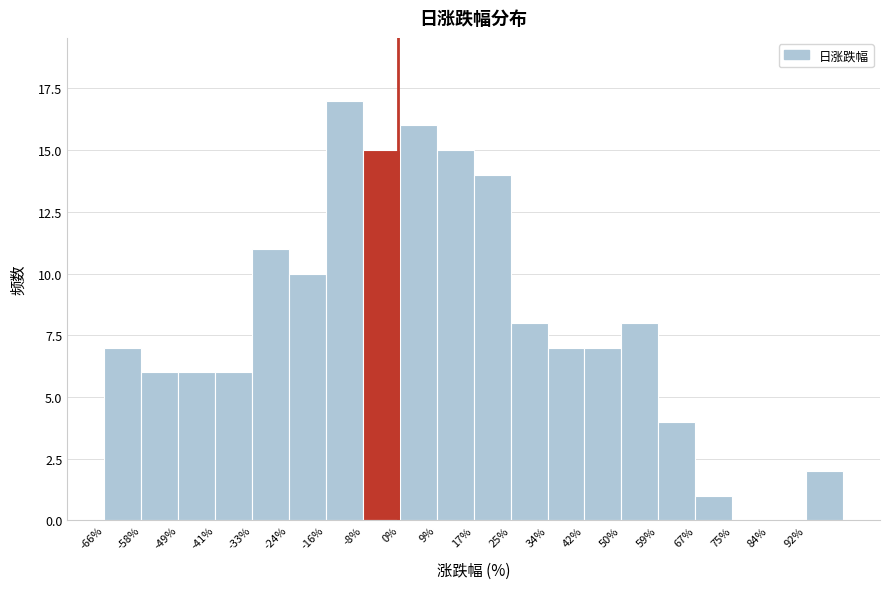

Reading left to right, list every bar in this chart as the range it spans on the x-axis followed by its height. Neither the bar edges nor the heights are printed on the chart, so give them approximately, as read against the axes.

-66 to -58: 7
-58 to -49: 6
-49 to -41: 6
-41 to -33: 6
-33 to -24: 11
-24 to -16: 10
-16 to -8: 17
-8 to 0: 15
0 to 9: 16
9 to 17: 15
17 to 25: 14
25 to 34: 8
34 to 42: 7
42 to 50: 7
50 to 59: 8
59 to 67: 4
67 to 75: 1
75 to 84: 0
84 to 92: 0
92 to 100: 2